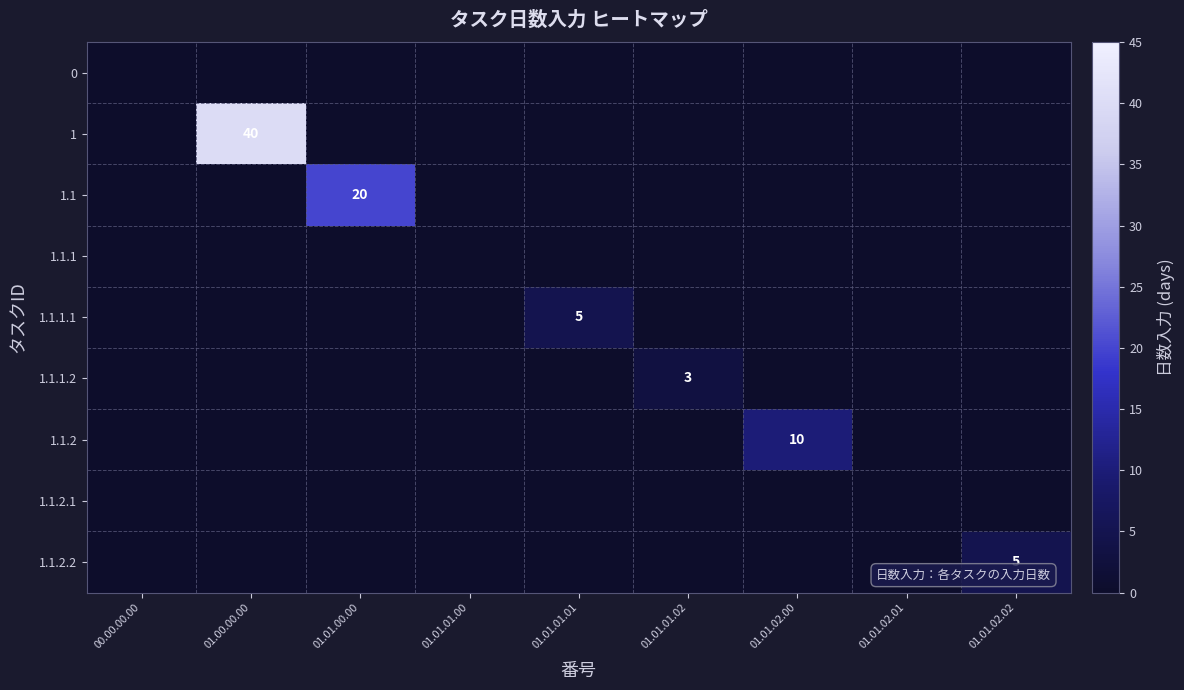

The 1.1.1.2 series shows -2 at 01.01.02.01. True or false?

False